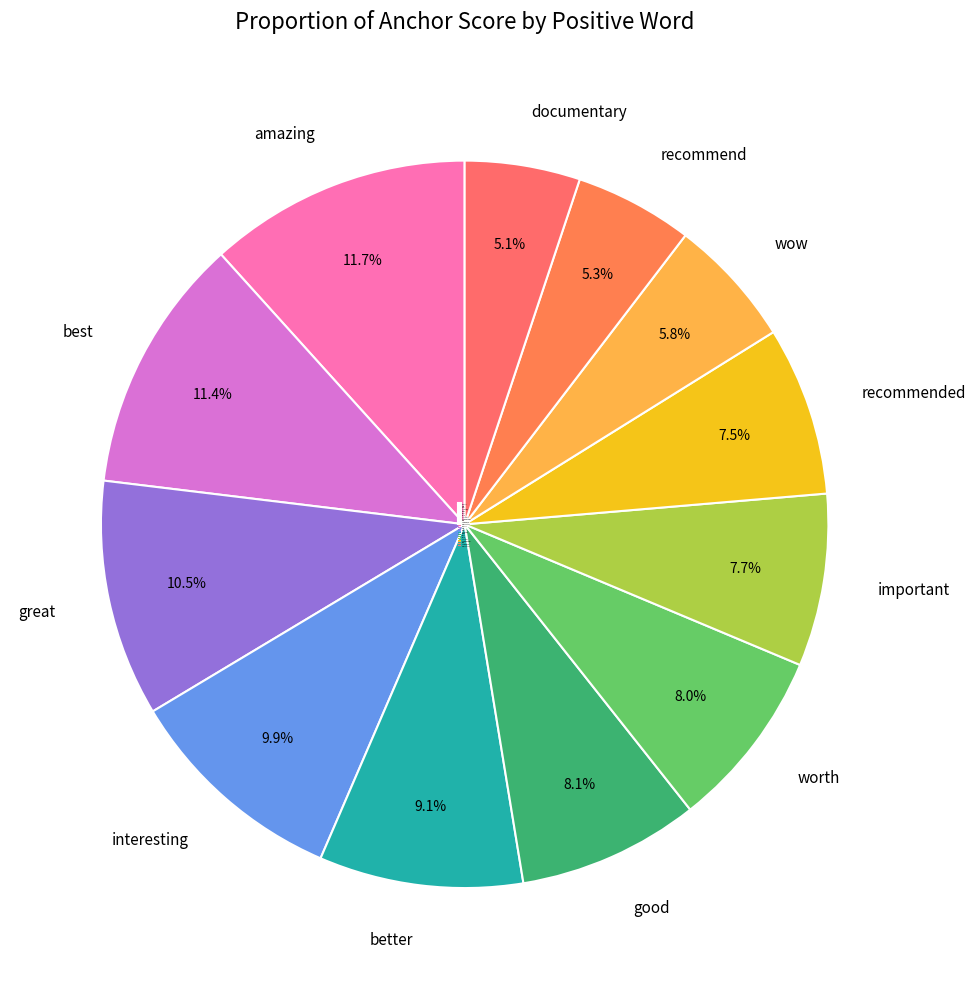

Is there a majority slice in this chart?

No